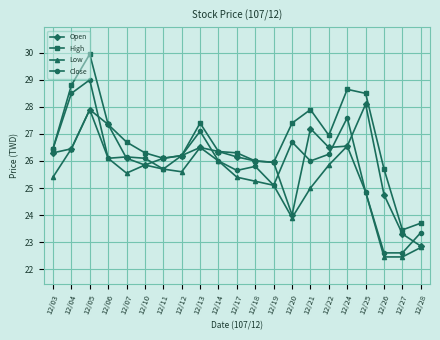

What is the maximum value for Close?

29.0